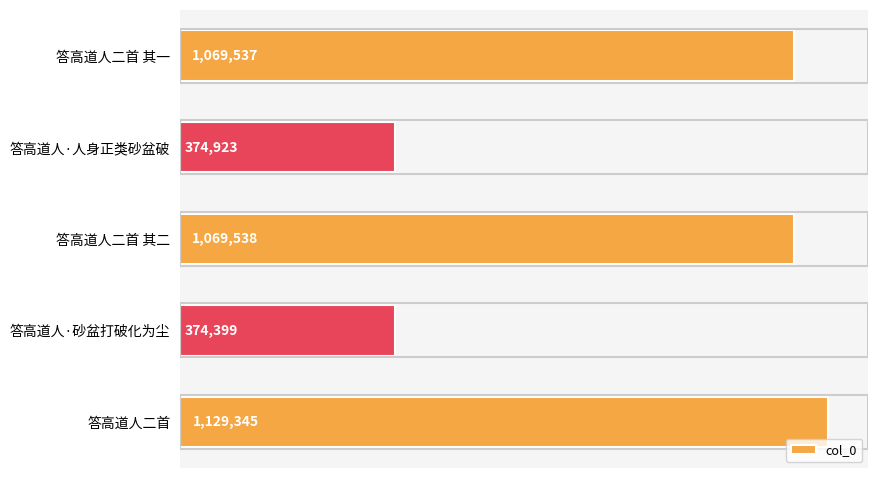

What is the label of the 5th bar from the bottom?

答高道人二首 其一